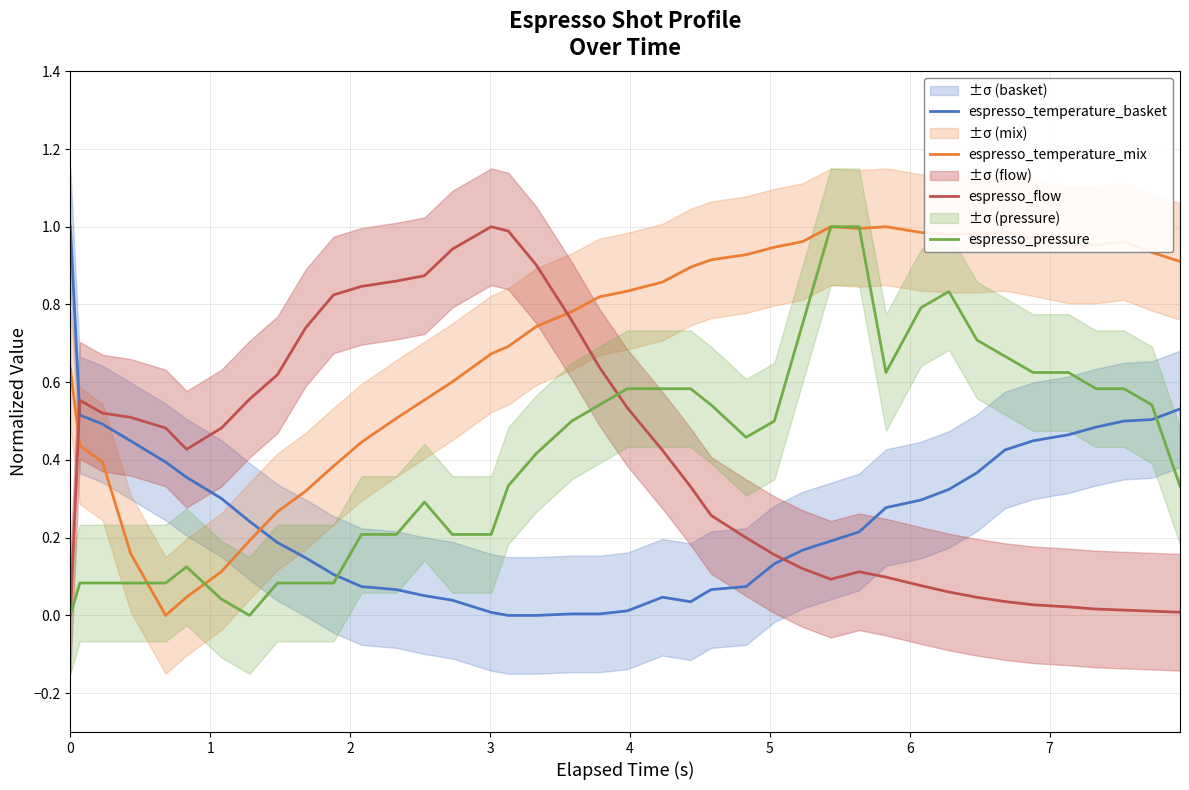

Reading right to left, what are all the values shown in this chart?

espresso_temperature_basket: 0.5	0.5	0.5	0.5	0.5	0.4	0.4	0.4	0.3	0.3	0.3	0.2	0.2	0.2	0.1	0.1	0.1	0.0	0.0	0.0	0.0	0.0	0.0	0.0	0.0	0.0	0.1	0.1	0.1	0.1	0.1	0.2	0.2	0.3	0.4	0.4	0.4	0.5	0.5	1.0
espresso_temperature_mix: 0.9	0.9	1.0	1.0	1.0	1.0	1.0	1.0	1.0	1.0	1.0	1.0	1.0	1.0	0.9	0.9	0.9	0.9	0.9	0.8	0.8	0.8	0.7	0.7	0.7	0.6	0.6	0.5	0.4	0.4	0.3	0.3	0.2	0.1	0.0	0.0	0.2	0.4	0.4	0.6
espresso_flow: 0.0	0.0	0.0	0.0	0.0	0.0	0.0	0.0	0.1	0.1	0.1	0.1	0.1	0.1	0.2	0.2	0.3	0.3	0.4	0.5	0.6	0.8	0.9	1.0	1.0	0.9	0.9	0.9	0.8	0.8	0.7	0.6	0.6	0.5	0.4	0.5	0.5	0.5	0.6	0.0
espresso_pressure: 0.3	0.5	0.6	0.6	0.6	0.6	0.7	0.7	0.8	0.8	0.6	1.0	1.0	0.8	0.5	0.5	0.5	0.6	0.6	0.6	0.5	0.5	0.4	0.3	0.2	0.2	0.3	0.2	0.2	0.1	0.1	0.1	0.0	0.0	0.1	0.1	0.1	0.1	0.1	0.0